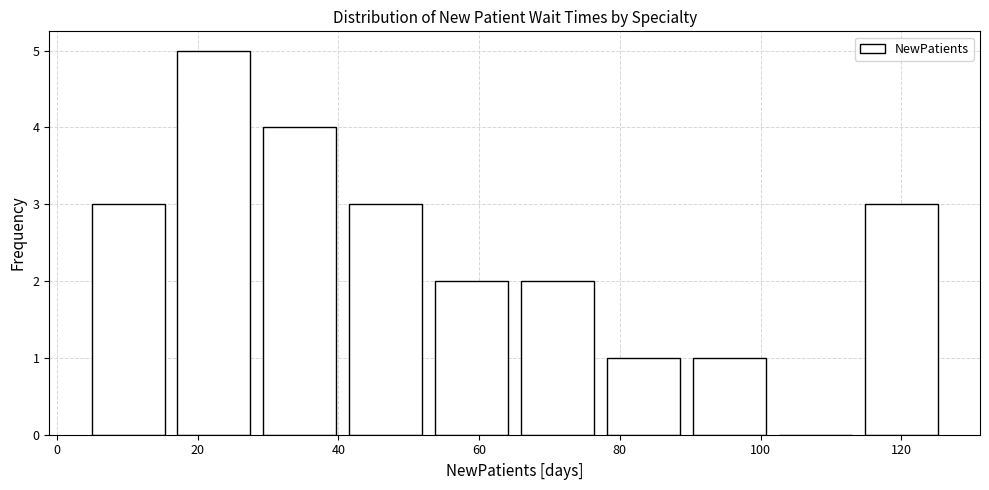

How tall is the bar that spans 90 to 102 on the x-axis? Neither the bar edges nor the heights are printed on the chart, so give them approximately, as read against the axes.

1